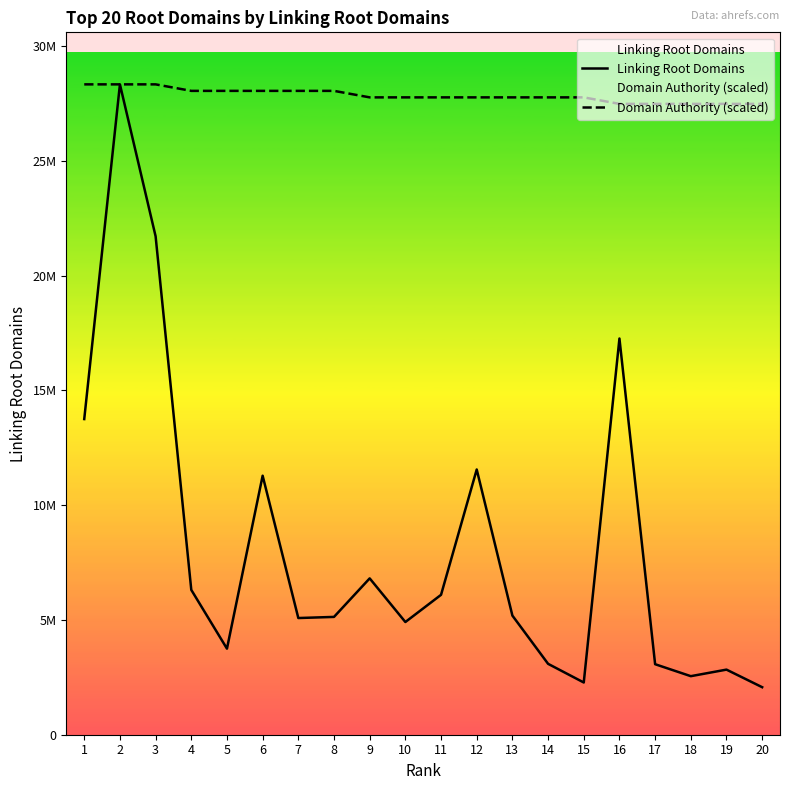

Reading left to right, transcribe all the data shown in this chart.

Linking Root Domains: 1=13752761.0	2=28335327.0	3=21717125.0	4=6310402.0	5=3749854.0	6=11284588.0	7=5083667.0	8=5133118.0	9=6811860.0	10=4910227.0	11=6095411.0	12=11555251.0	13=5189929.0	14=3089069.0	15=2275366.0	16=17262202.0	17=3072268.0	18=2550860.0	19=2836402.0	20=2070684.0
Domain Authority (scaled): 1=28335327.0	2=28335327.0	3=28335327.0	4=28051973.7	5=28051973.7	6=28051973.7	7=28051973.7	8=28051973.7	9=27768620.5	10=27768620.5	11=27768620.5	12=27768620.5	13=27768620.5	14=27768620.5	15=27768620.5	16=27485267.2	17=27485267.2	18=27485267.2	19=27485267.2	20=27485267.2